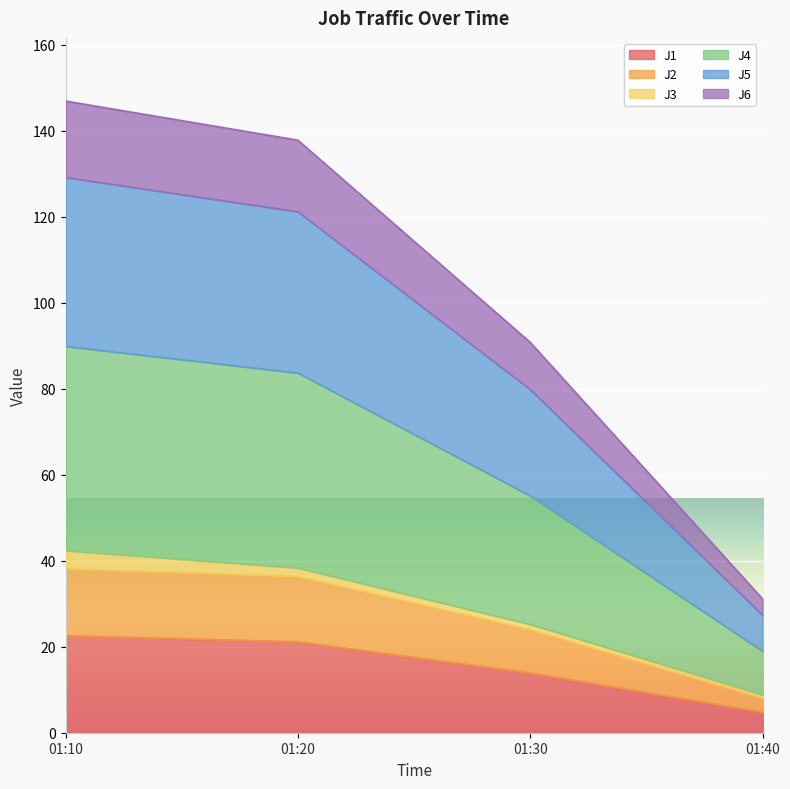

True or false: J1 has a value of 13.9 at 01:30.

True